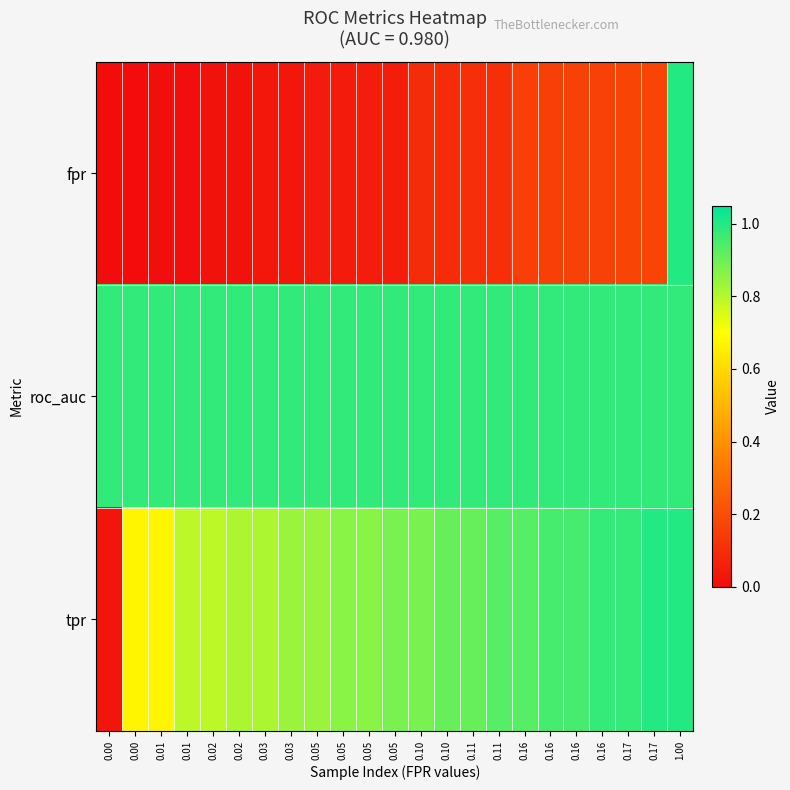

What is the difference between the highest and lowest values at 0.16?

0.8